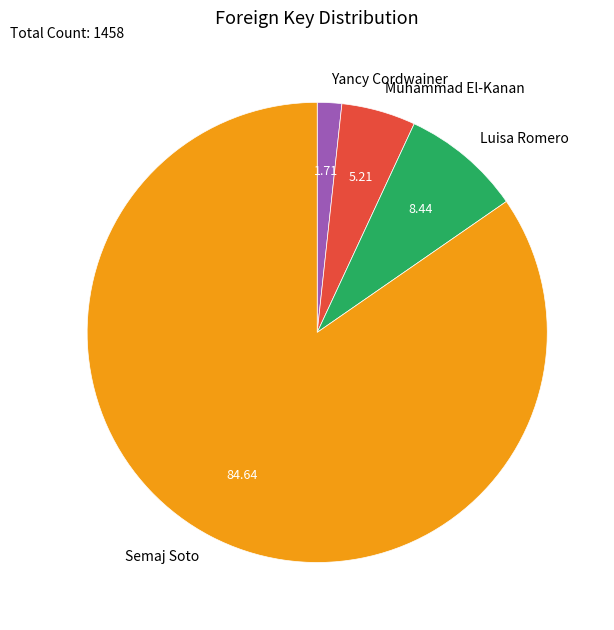

How many segments does this pie chart have?

4